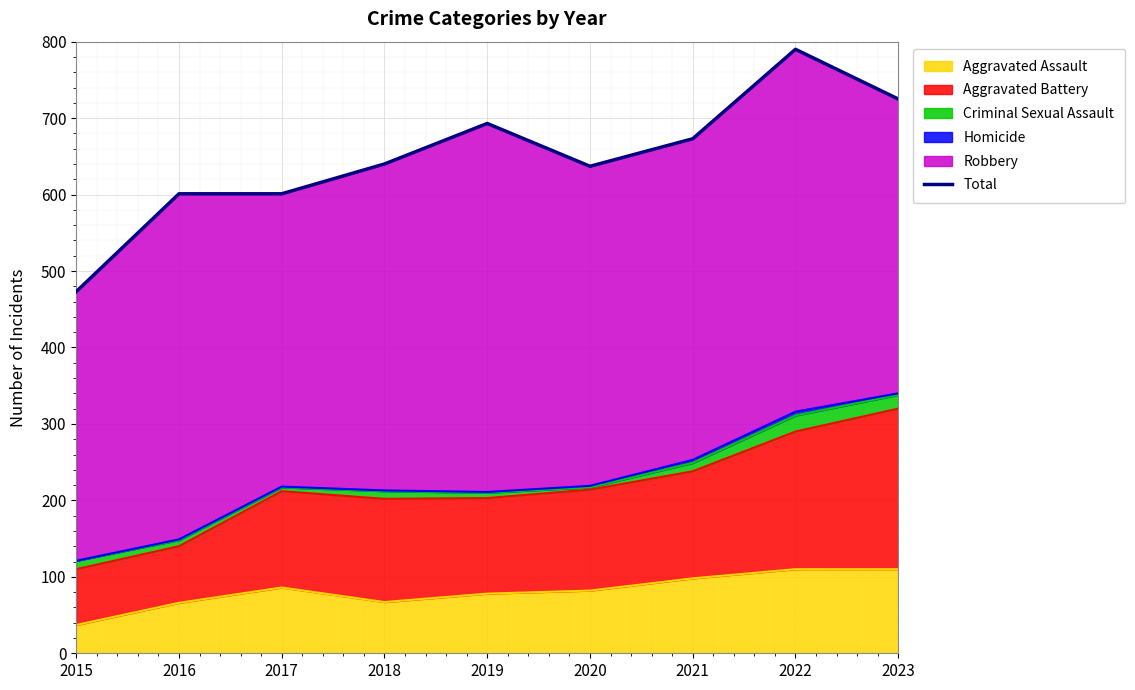

The value at 2019 is 693. True or false?

True